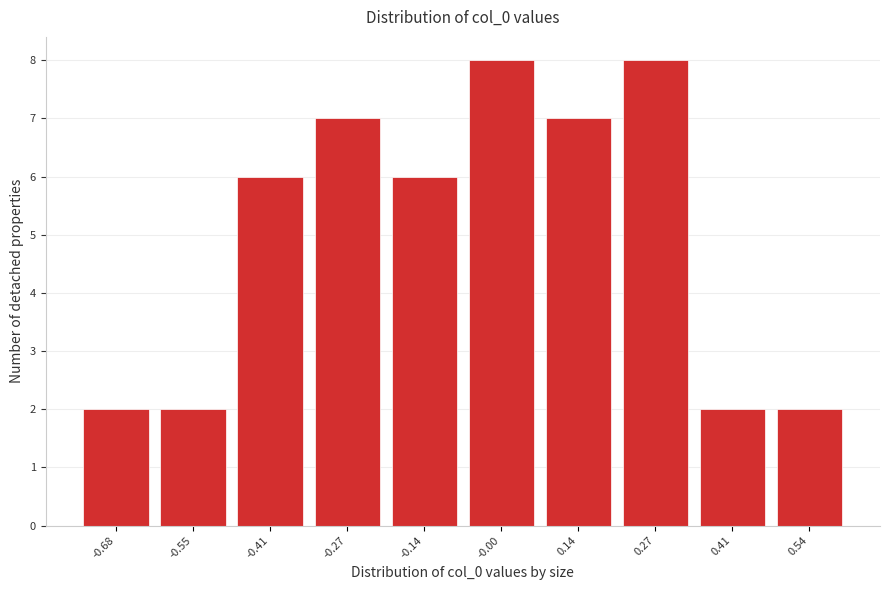

Reading right to left, transcribe all the data shown in this chart.

0.54=2	0.41=2	0.27=8	0.14=7	-0.00=8	-0.14=6	-0.27=7	-0.41=6	-0.55=2	-0.68=2